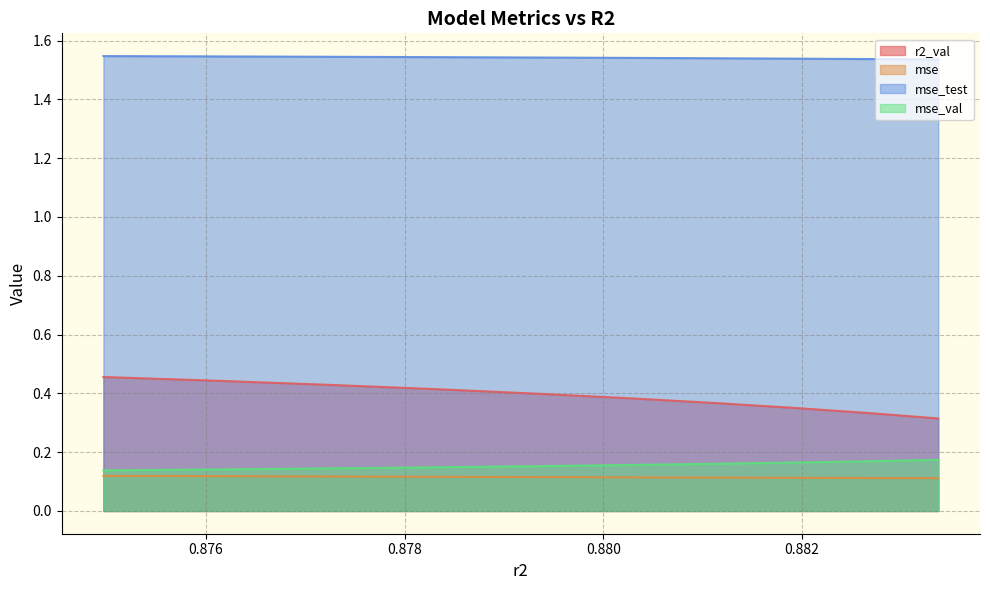

Reading left to right, transcribe all the data shown in this chart.

r2_val: model_4_39_9=0.3	model_4_39_8=0.3	model_4_39_7=0.3	model_4_39_6=0.4	model_4_39_5=0.4	model_4_39_4=0.4	model_4_39_3=0.4	model_4_39_2=0.4	model_4_39_1=0.4	model_4_39_0=0.5
mse: model_4_39_9=0.1	model_4_39_8=0.1	model_4_39_7=0.1	model_4_39_6=0.1	model_4_39_5=0.1	model_4_39_4=0.1	model_4_39_3=0.1	model_4_39_2=0.1	model_4_39_1=0.1	model_4_39_0=0.1
mse_test: model_4_39_9=1.5	model_4_39_8=1.5	model_4_39_7=1.5	model_4_39_6=1.5	model_4_39_5=1.5	model_4_39_4=1.5	model_4_39_3=1.5	model_4_39_2=1.5	model_4_39_1=1.5	model_4_39_0=1.5
mse_val: model_4_39_9=0.2	model_4_39_8=0.2	model_4_39_7=0.2	model_4_39_6=0.2	model_4_39_5=0.2	model_4_39_4=0.2	model_4_39_3=0.1	model_4_39_2=0.1	model_4_39_1=0.1	model_4_39_0=0.1